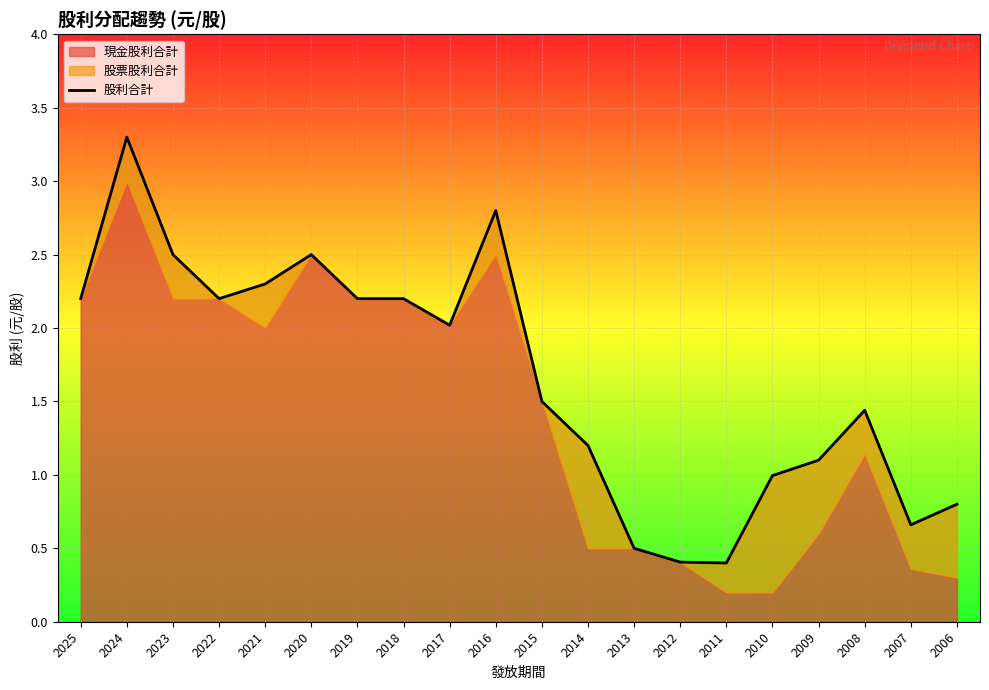

Reading left to right, what are all the values shown in this chart?

2.2	3.3	2.5	2.2	2.3	2.5	2.2	2.2	2.0	2.8	1.5	1.2	0.5	0.4	0.4	1.0	1.1	1.4	0.7	0.8